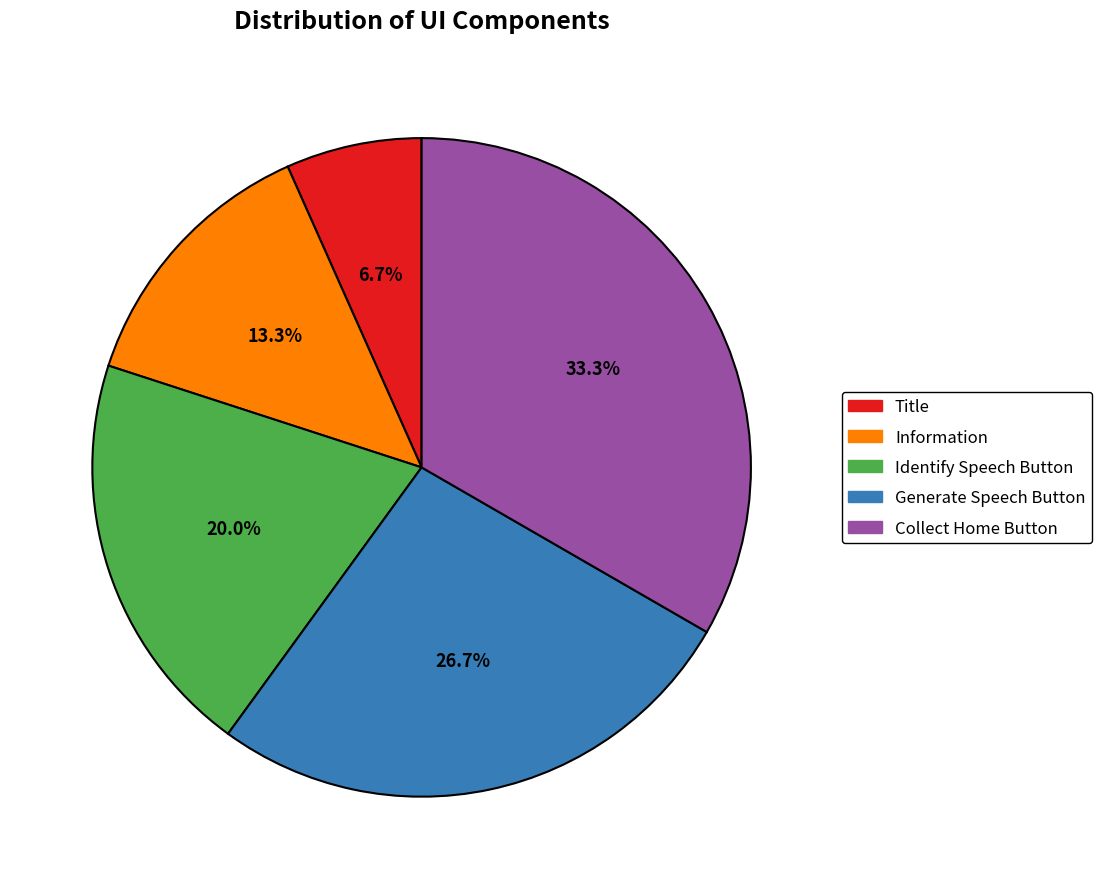

True or false: Identify Speech Button accounts for 20% of the total.

True